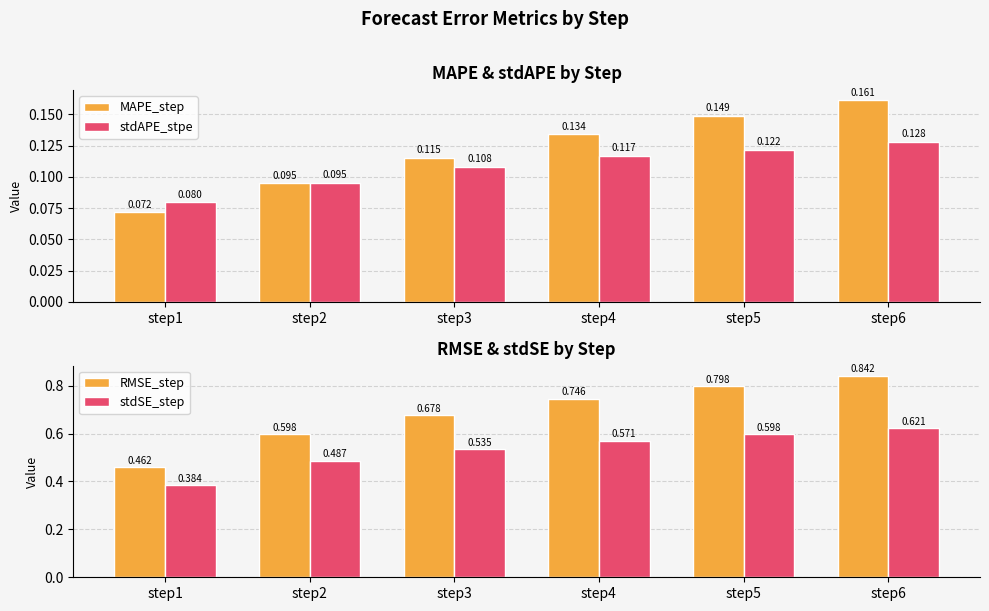

Between step1 and step4, which series saw the biggest shift?

RMSE_step